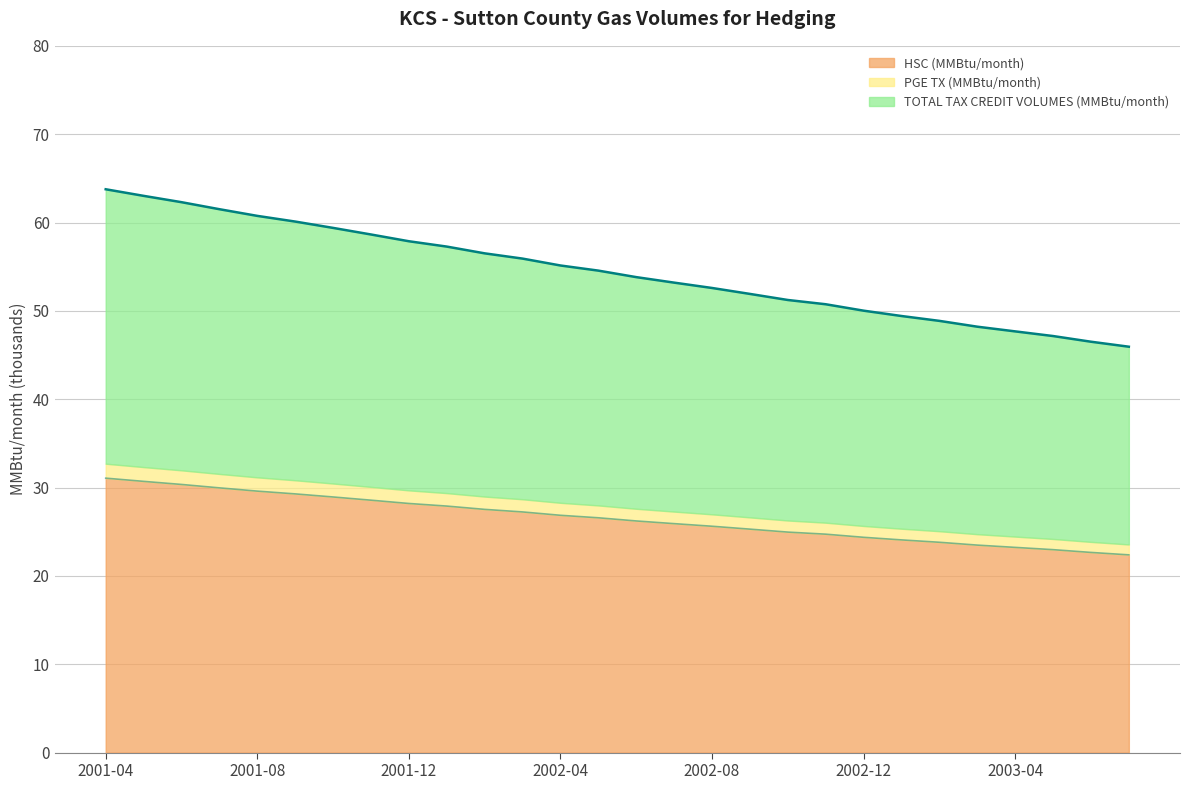

At how many categories does at least one series exceed 56?

11